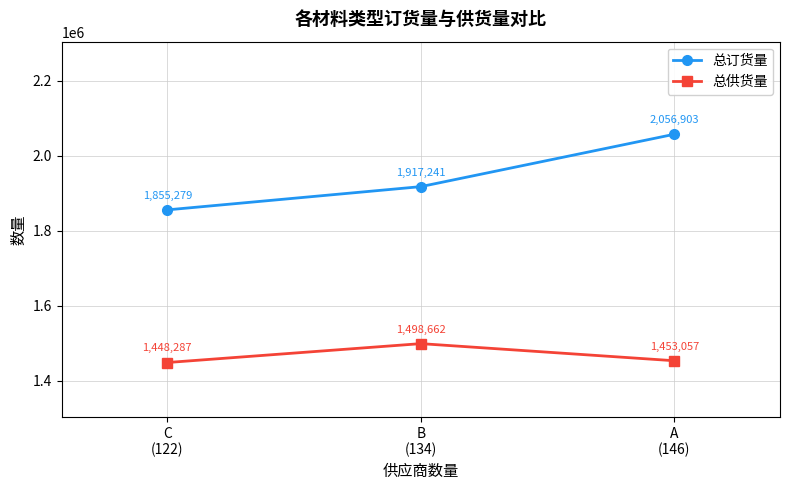

What is the smallest value displayed?

1448287